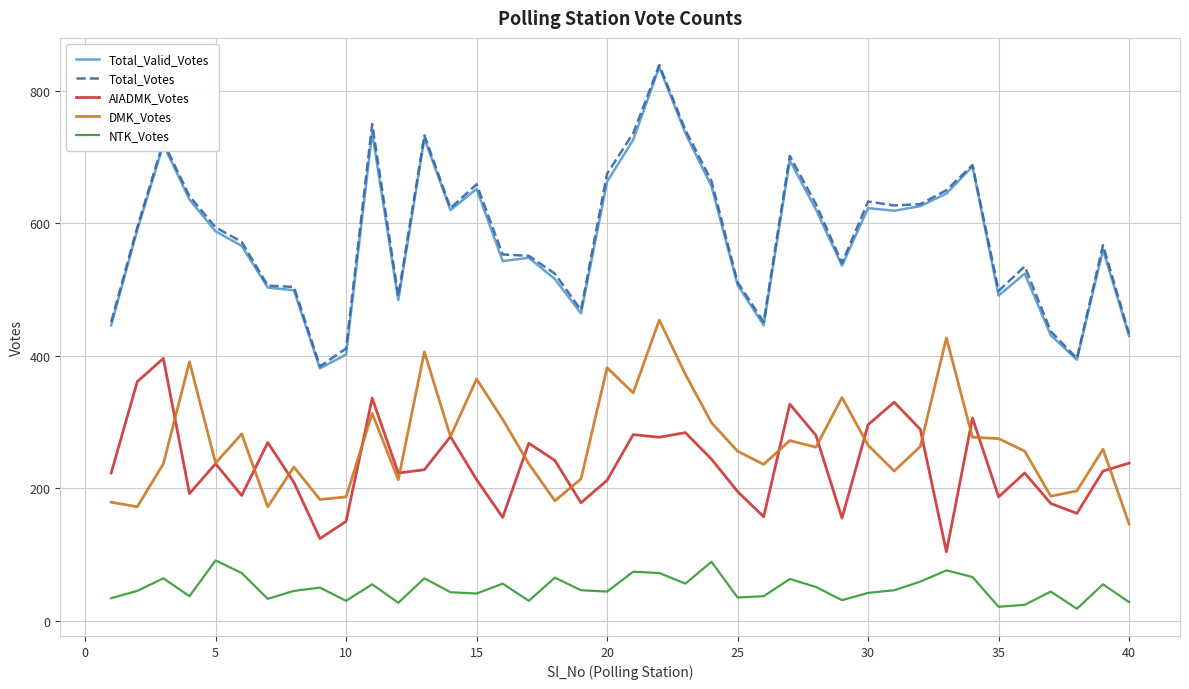

What is the lowest value of the AIADMK_Votes series?

104